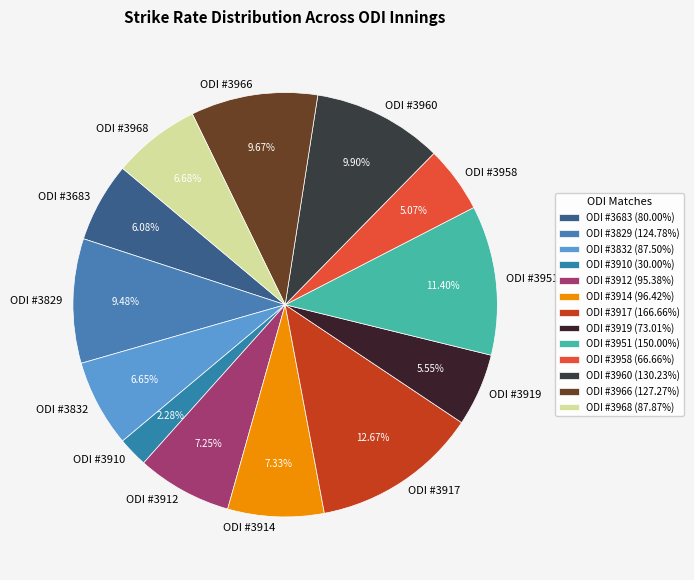

How many slices are in this pie chart?

13